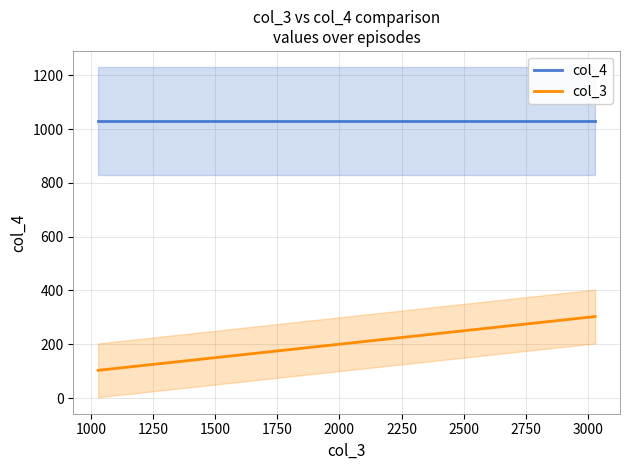

What are all the series names shown in the legend?

col_4, col_3